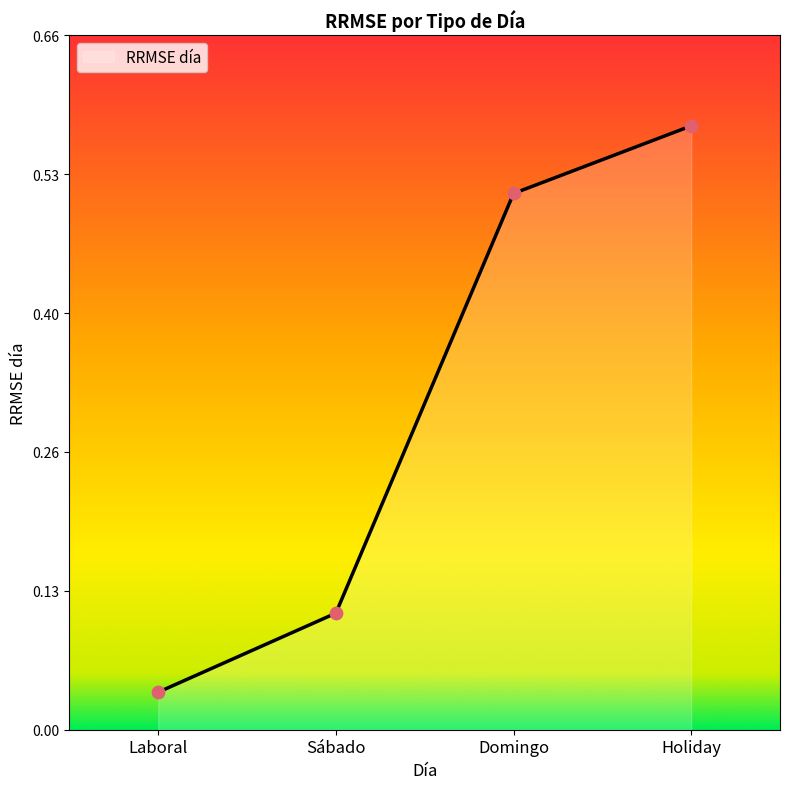

Which has a higher value, Sábado or Laboral?

Sábado